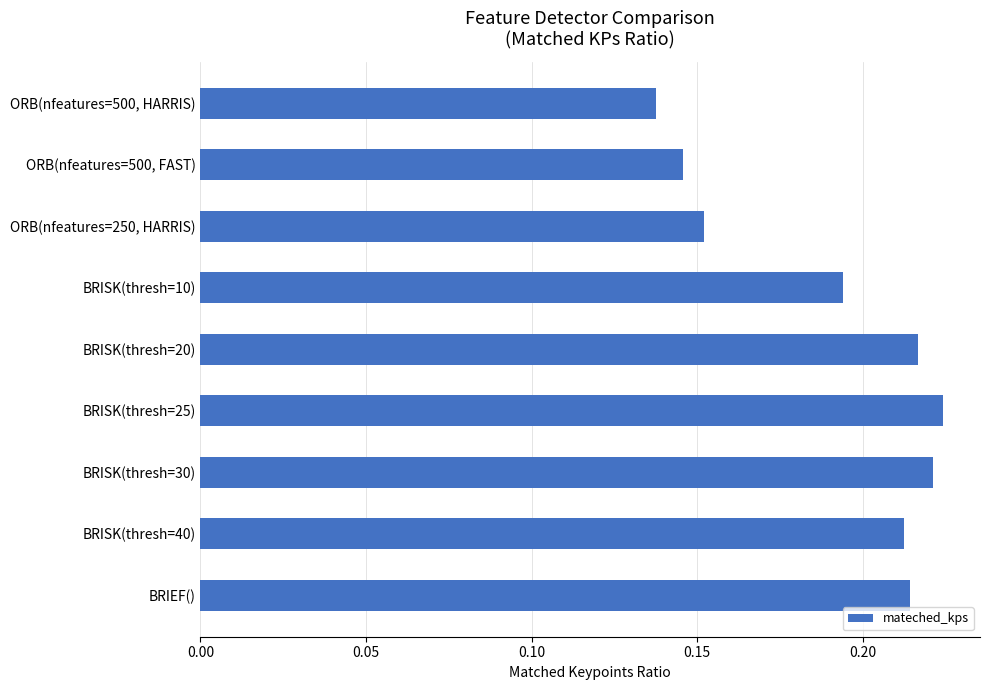

List the labels in order of value, largest first.

BRISK(thresh=25), BRISK(thresh=30), BRISK(thresh=20), BRIEF(), BRISK(thresh=40), BRISK(thresh=10), ORB(nfeatures=250, HARRIS), ORB(nfeatures=500, FAST), ORB(nfeatures=500, HARRIS)